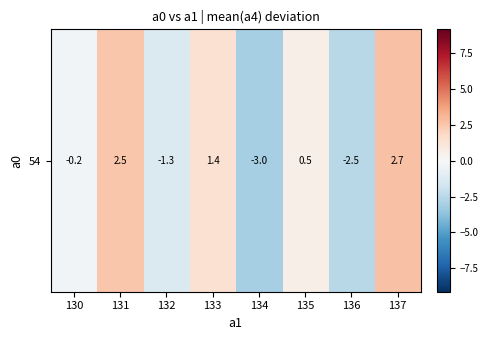

Where is the data nearest to the value 0?

130